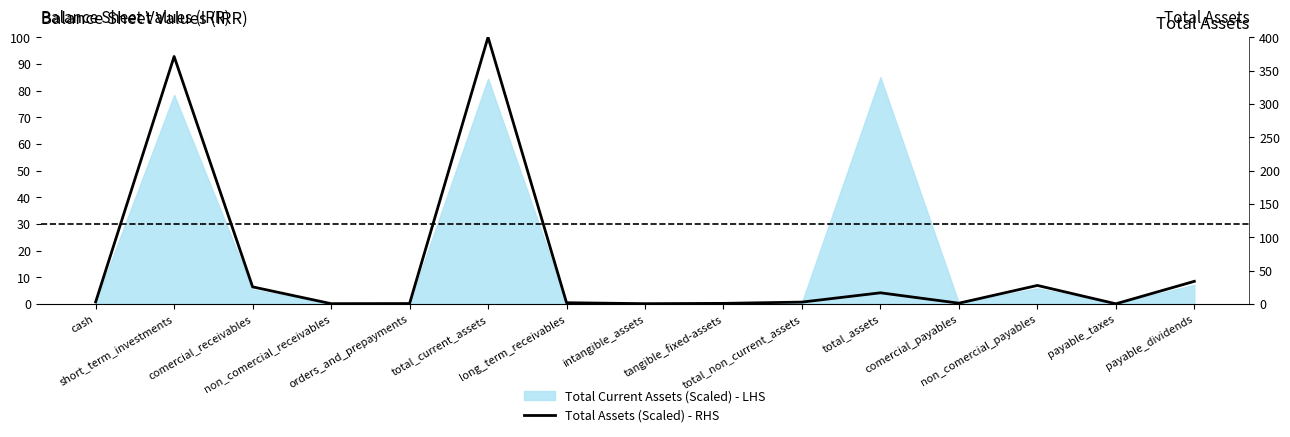

Which category has the lowest value across all series?

payable_taxes